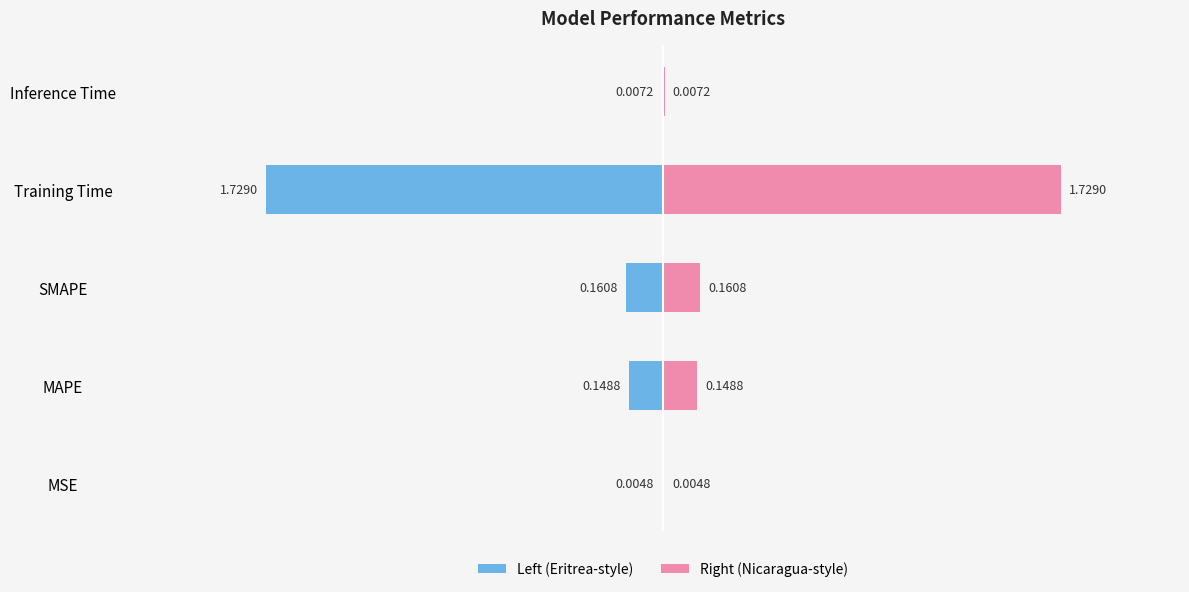

What is the value of the col_1 (left) bar at the 2nd from the left?

-0.1